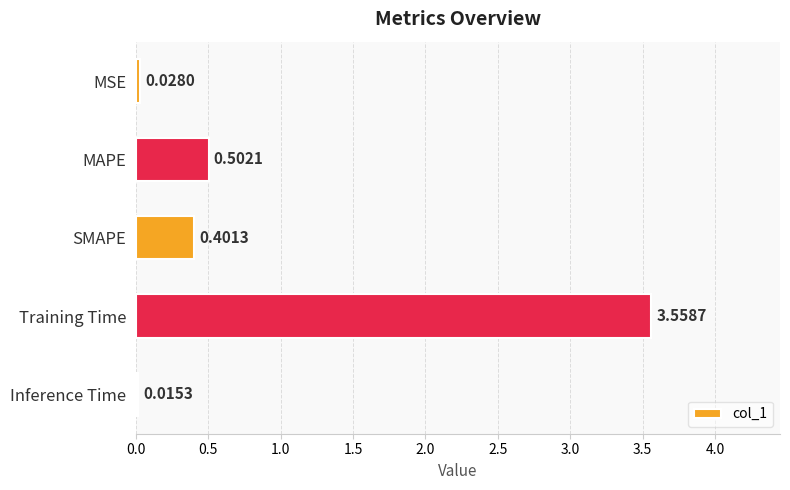

What is the difference between the maximum and minimum values?

3.5